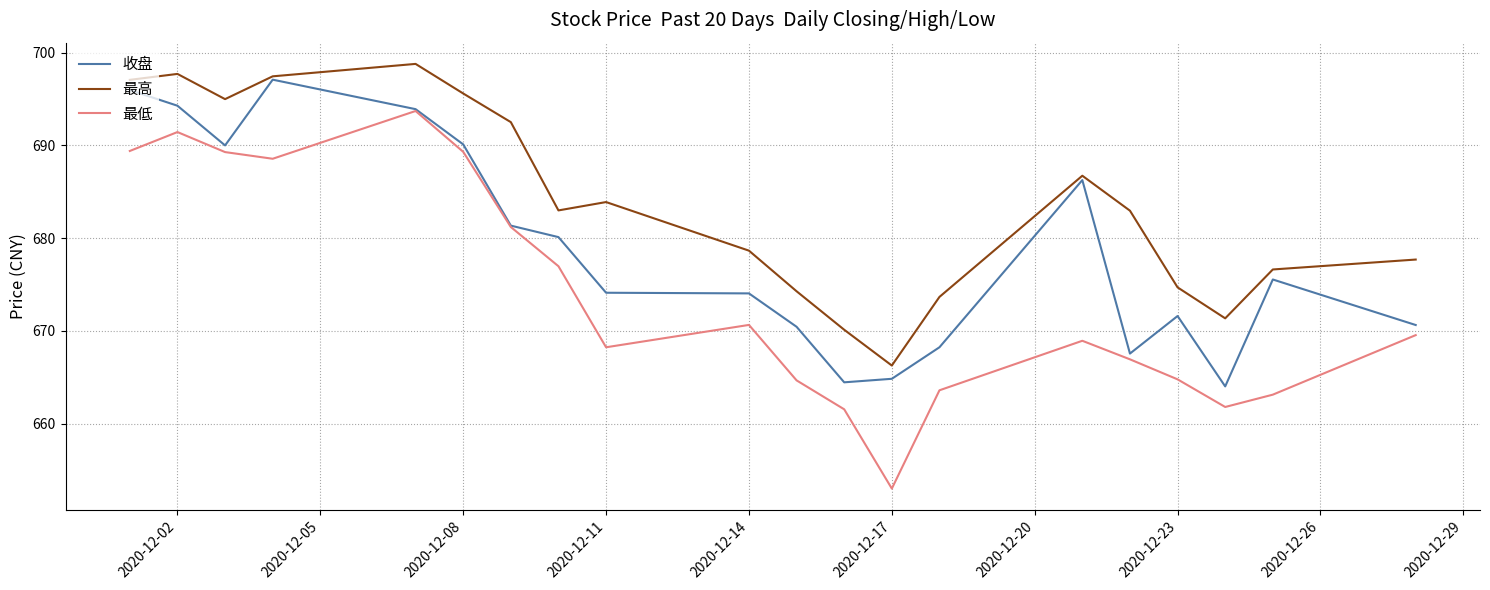

Which series has the largest total across all categories?

最高